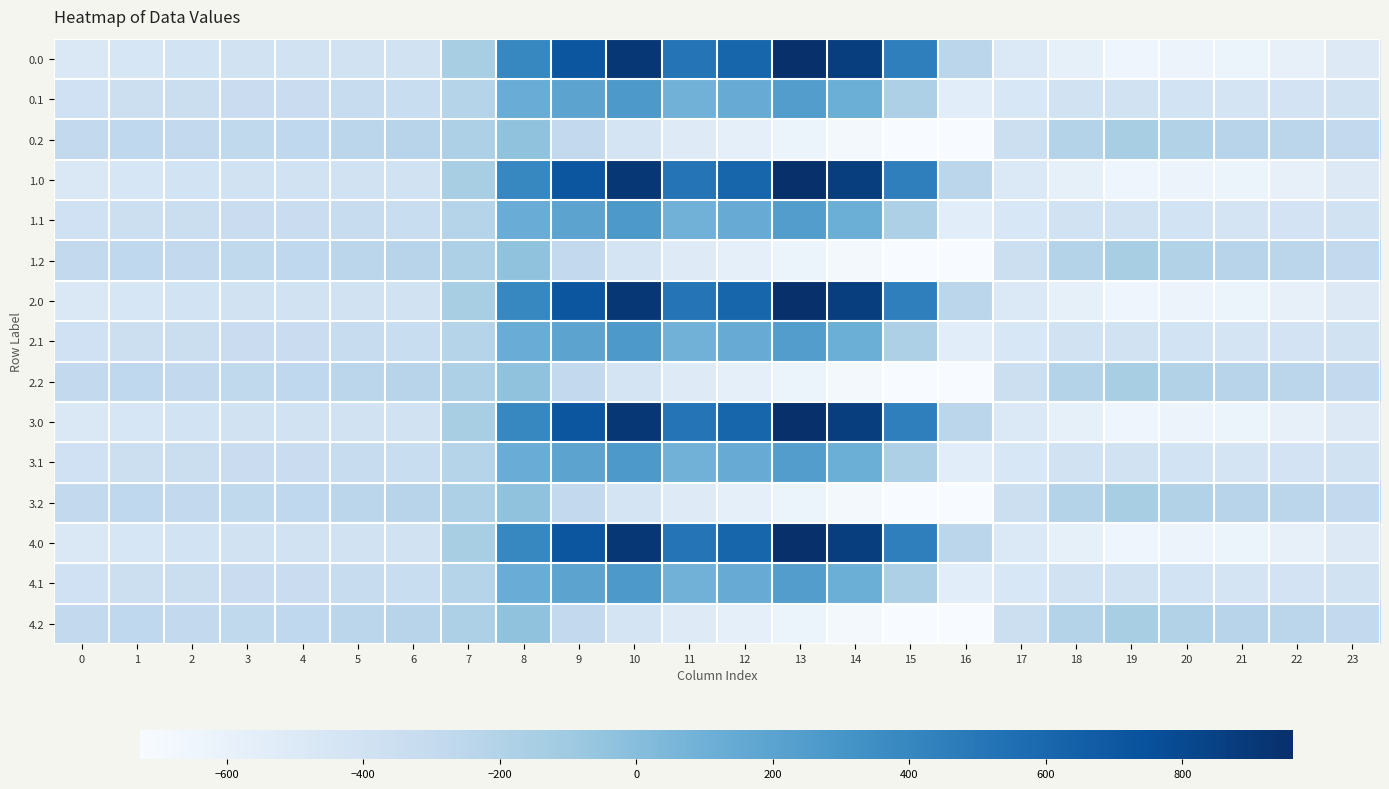

How many data points does each series have?

24